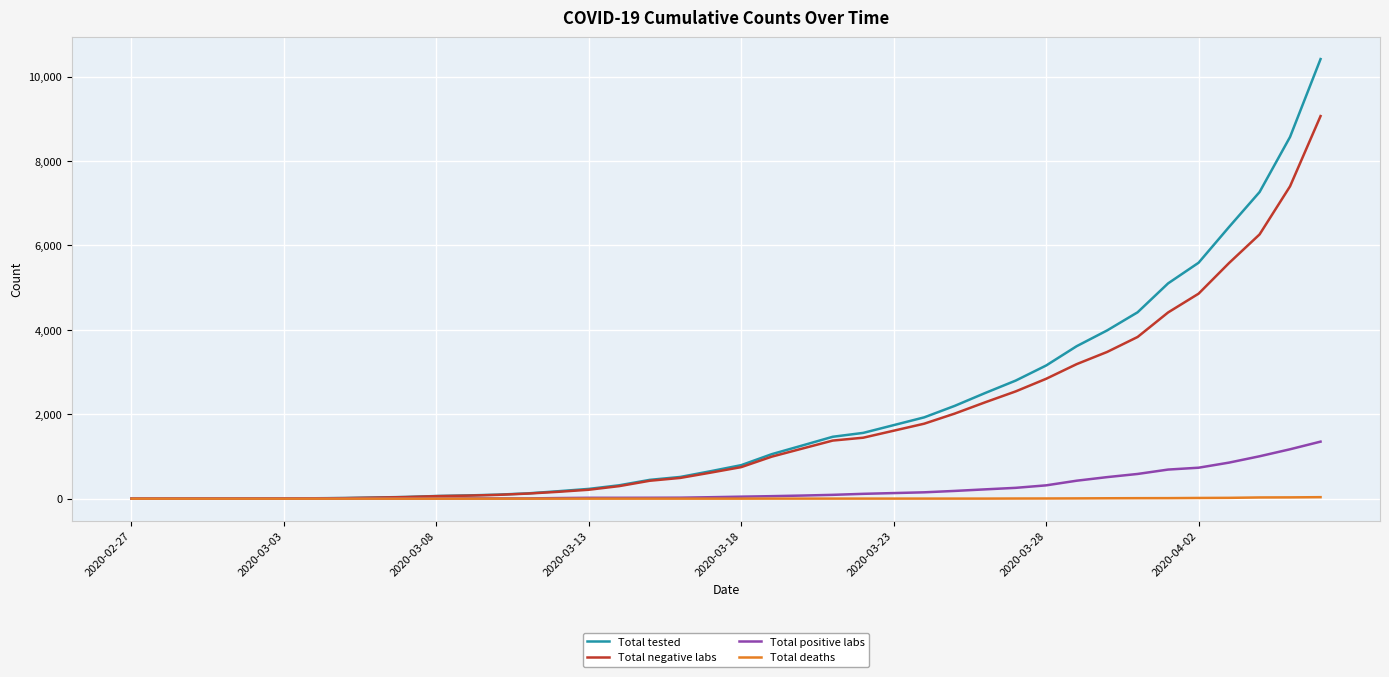

List the series in order of their peak value, lowest first.

Total deaths, Total positive labs, Total negative labs, Total tested